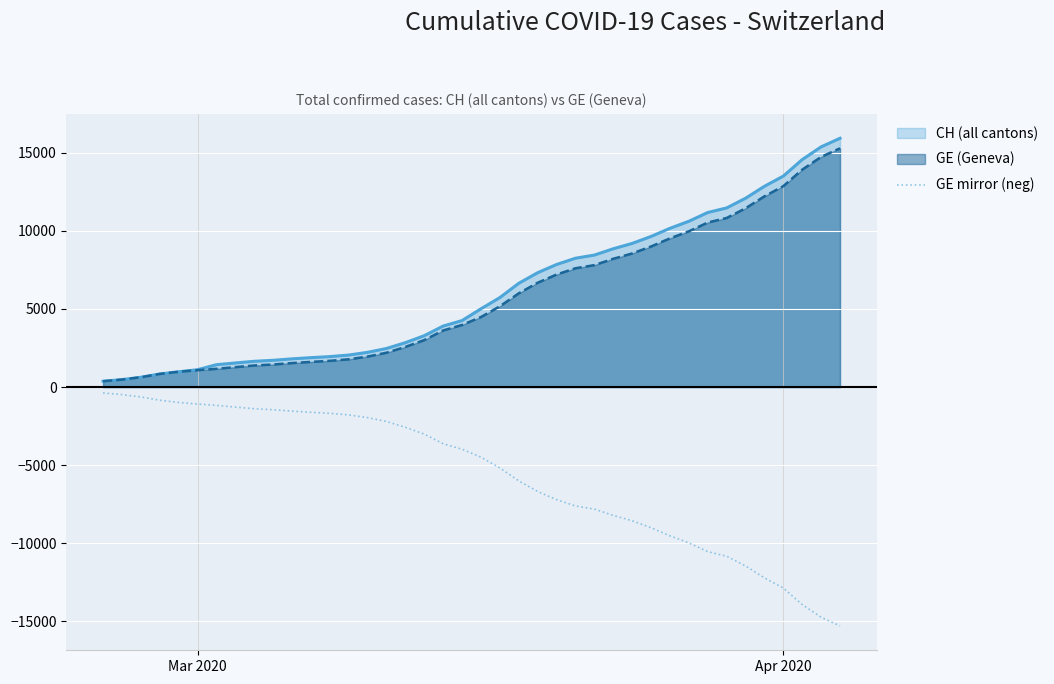

True or false: GE mirror (neg) and GE (Geneva) intersect in this chart.

False